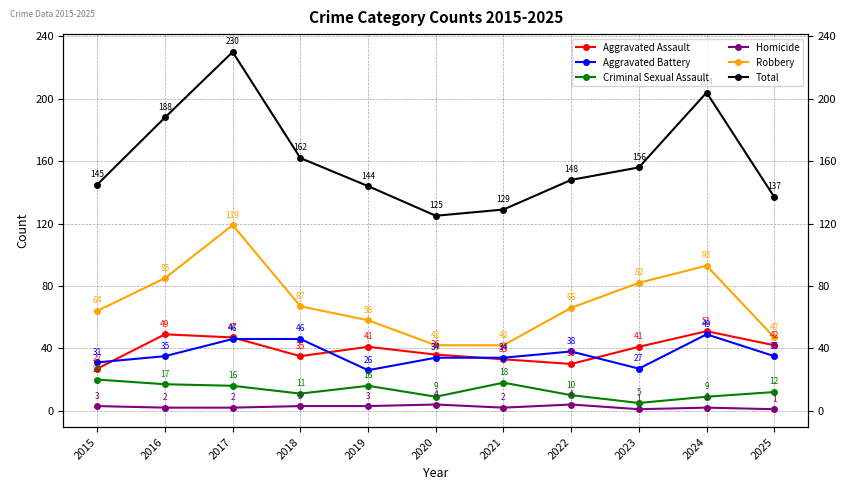

Which series has the widest spread of values?

Total